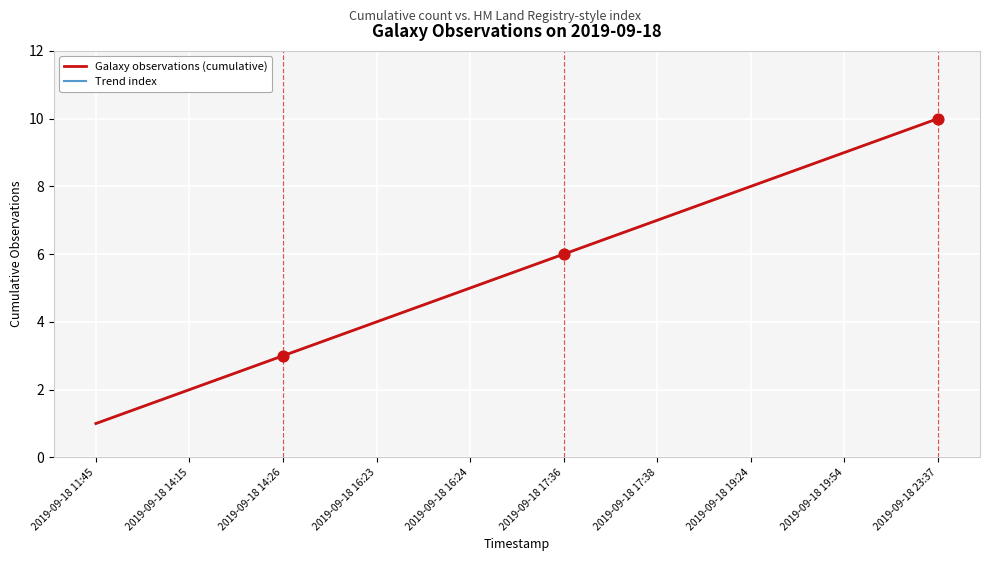

Does the chart have visible grid lines?

Yes